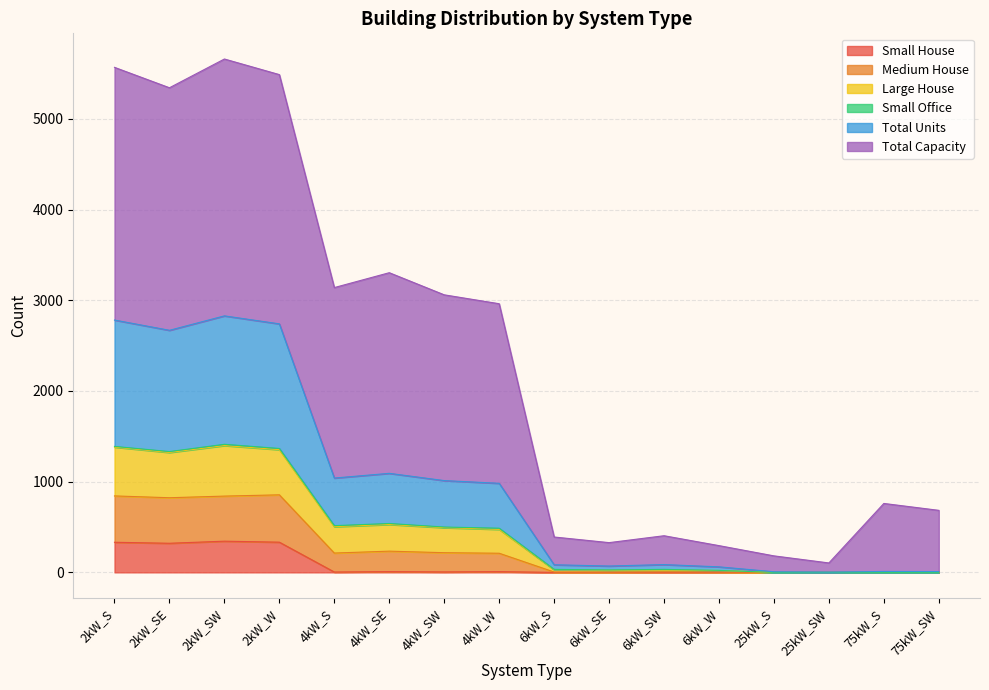

What is the greatest value displayed?

5660